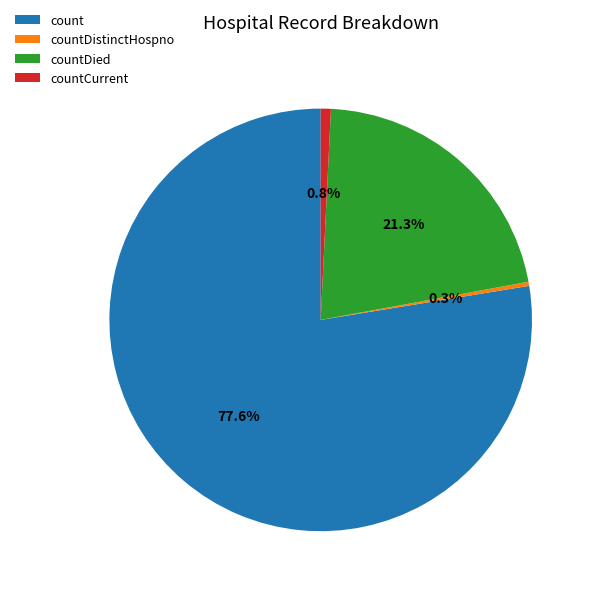

Which category has the biggest portion of the pie?

count